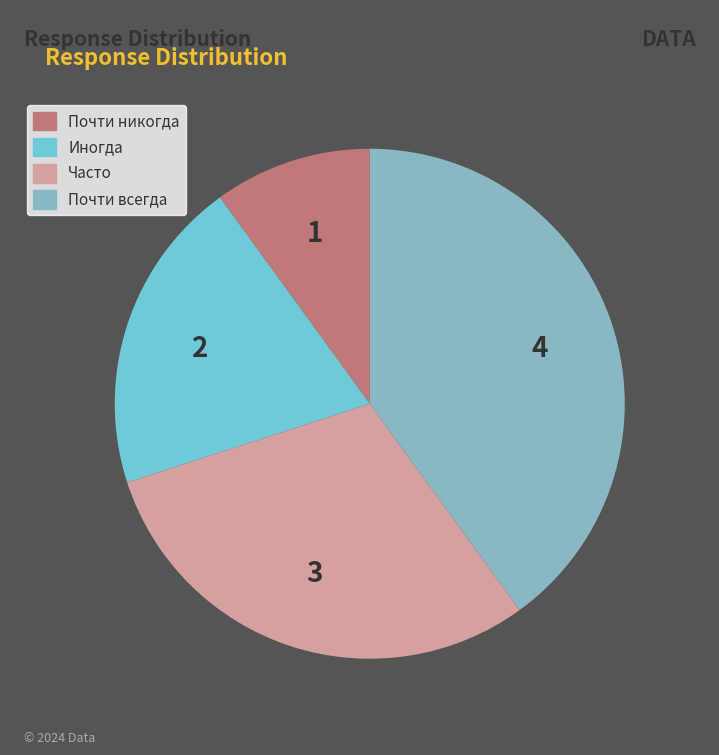

Which has a higher value, Иногда or Почти никогда?

Иногда